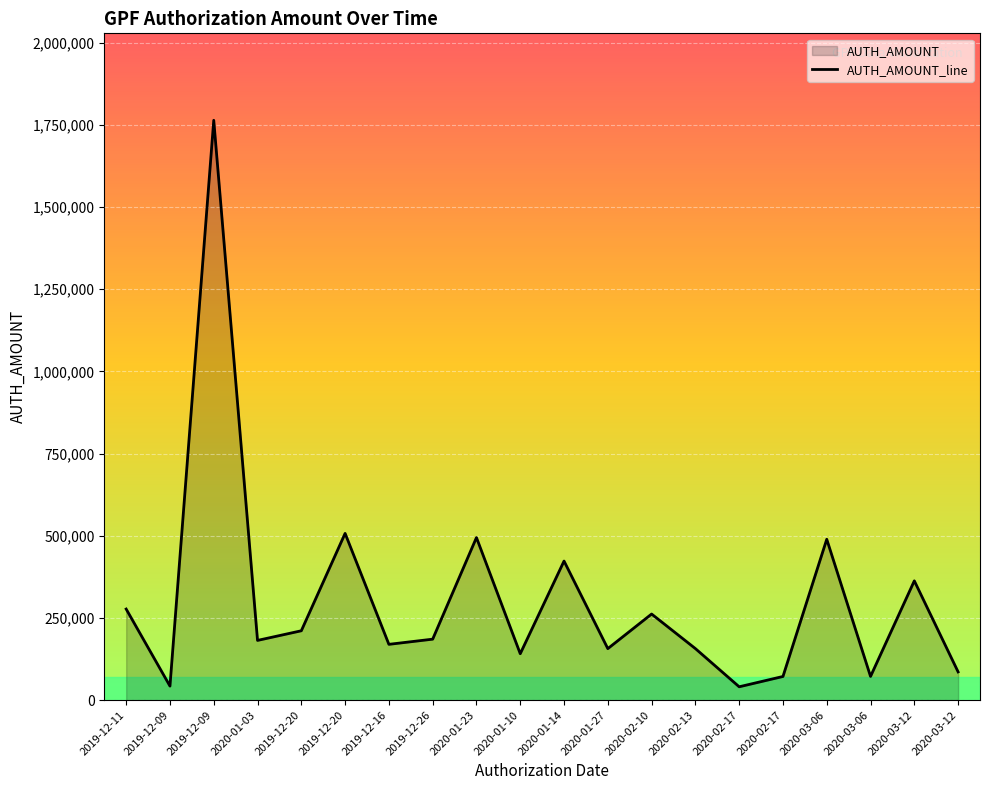

Reading left to right, what are all the values shown in this chart?

2019-12-11=276926	2019-12-09=42577	2019-12-09=1763820	2020-01-03=181548	2019-12-20=210866	2019-12-20=507117	2019-12-16=169586	2019-12-26=185320	2020-01-23=494441	2020-01-10=141021	2020-01-14=422927	2020-01-27=156544	2020-02-10=261777	2020-02-13=156647	2020-02-17=40450	2020-02-17=71818	2020-03-06=489233	2020-03-06=71913	2020-03-12=362749	2020-03-12=85762